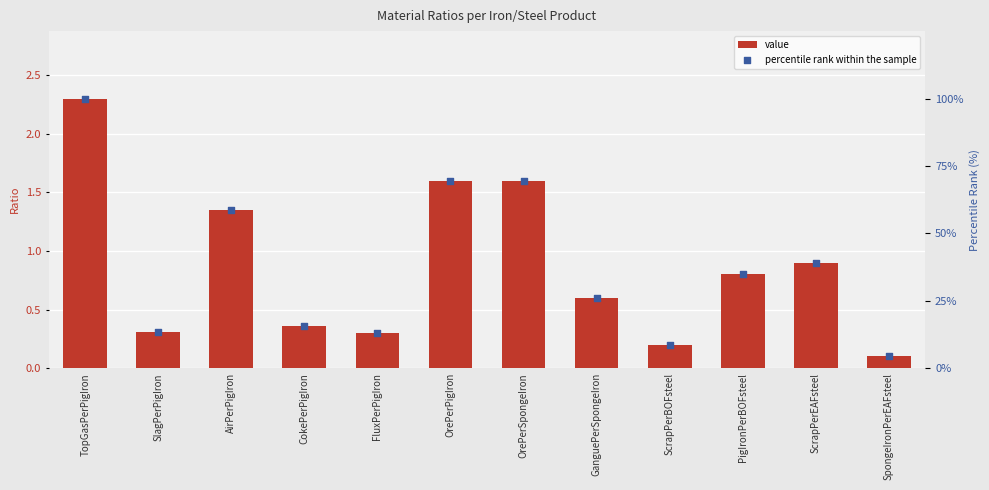

At how many categories does at least one series exceed 6?

11